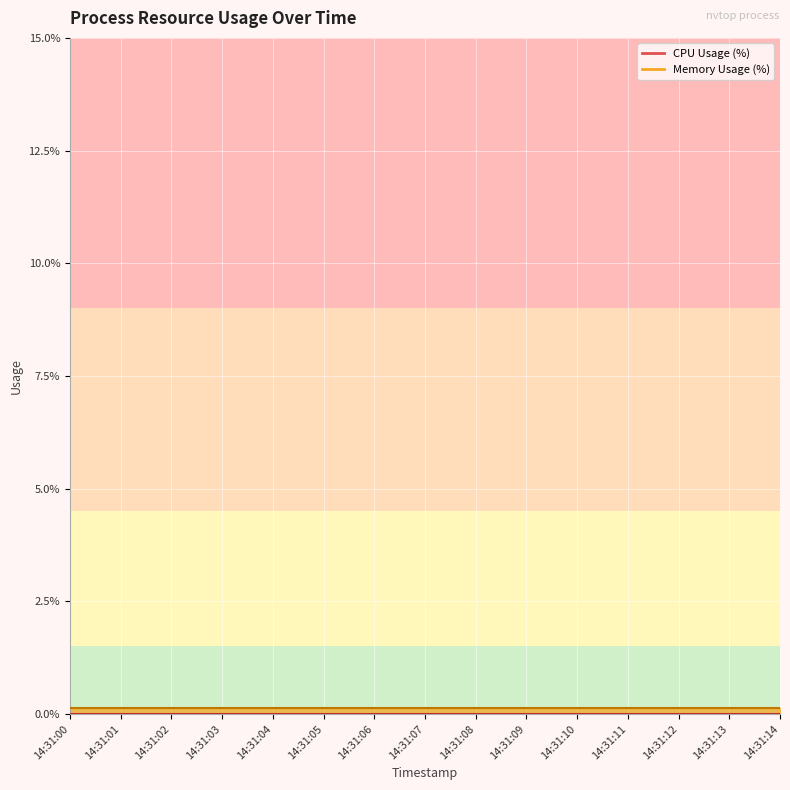

True or false: CPU Usage (%) and Memory Usage (%) intersect in this chart.

False